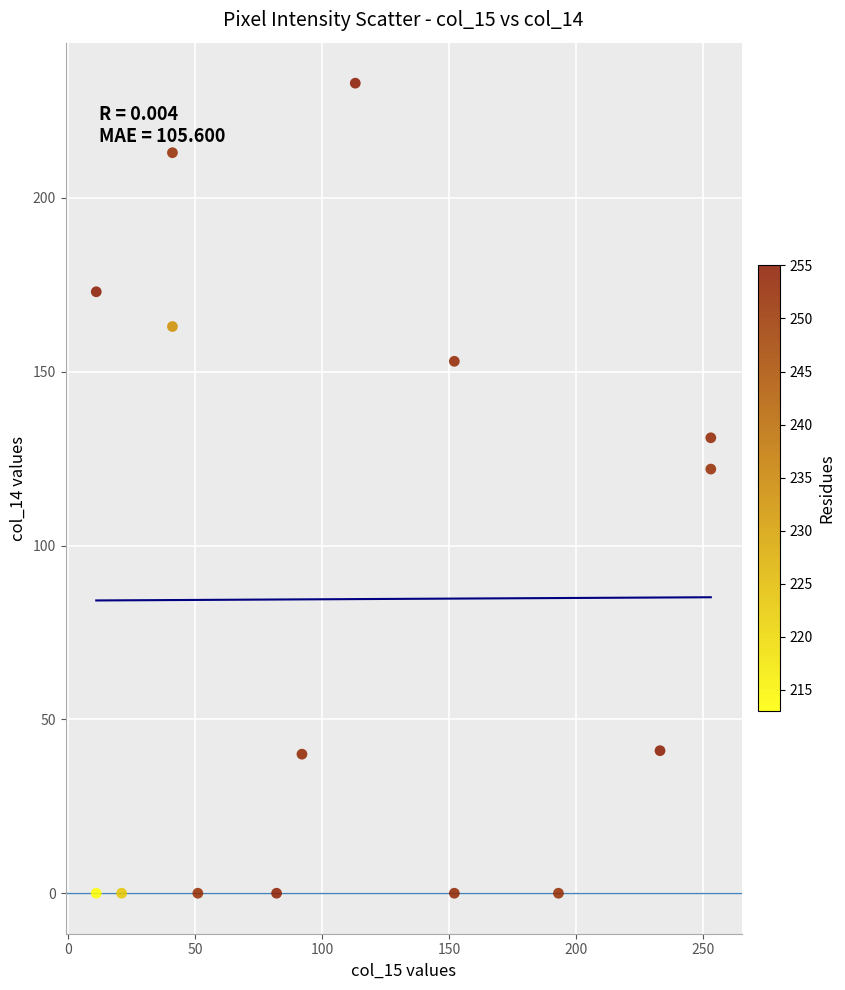

What Y value in the scatter plot is closest to 116?

122